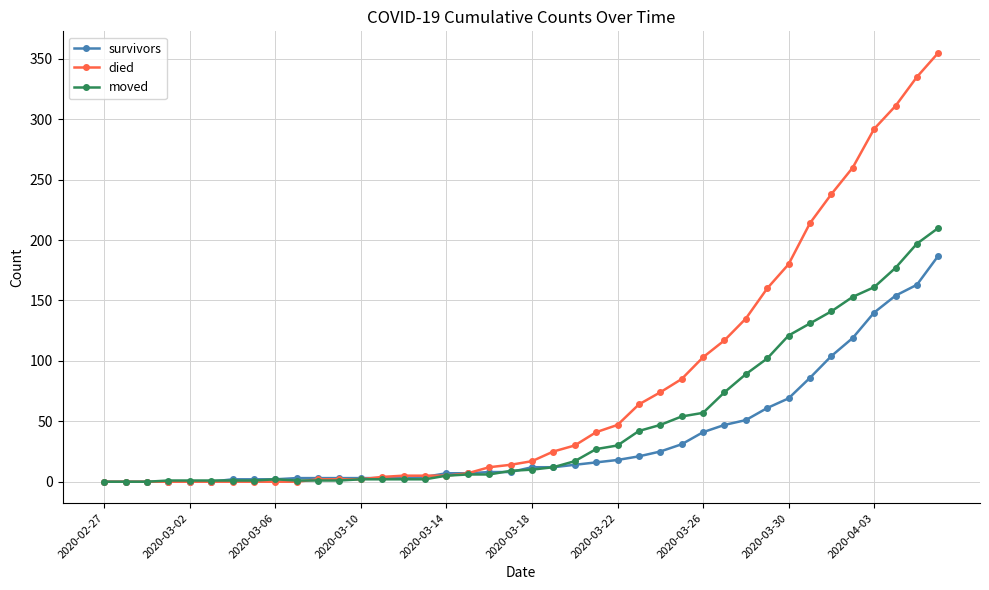

What is the greatest value displayed?

355